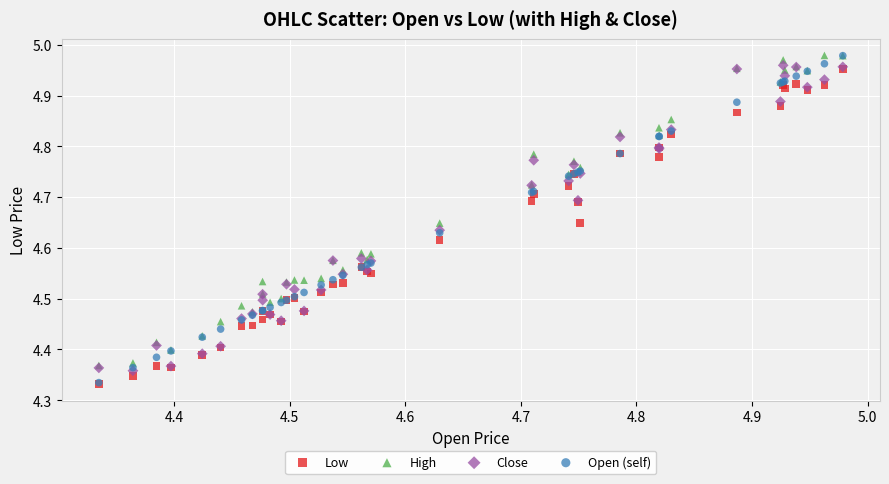

What are all the series names shown in the legend?

Low, High, Close, Open (self)